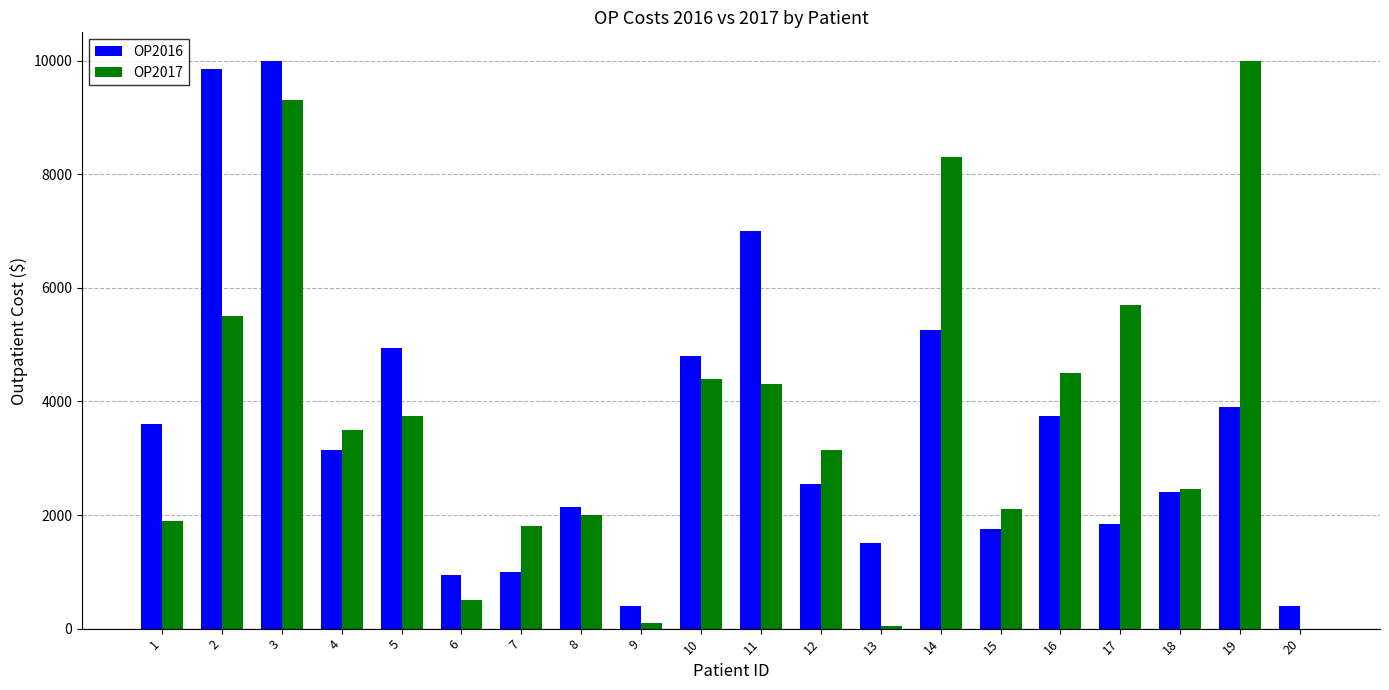

What is the sum of the OP2016 values at 19 and 6?

4850